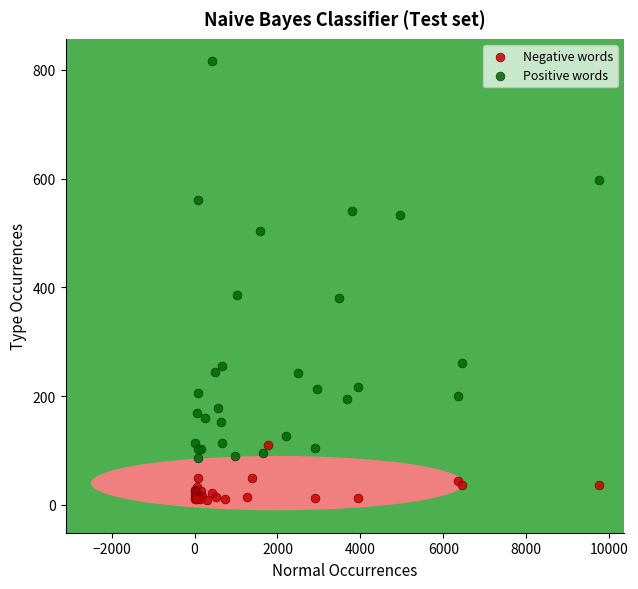

Which series reaches the minimum Y coordinate?

Negative words